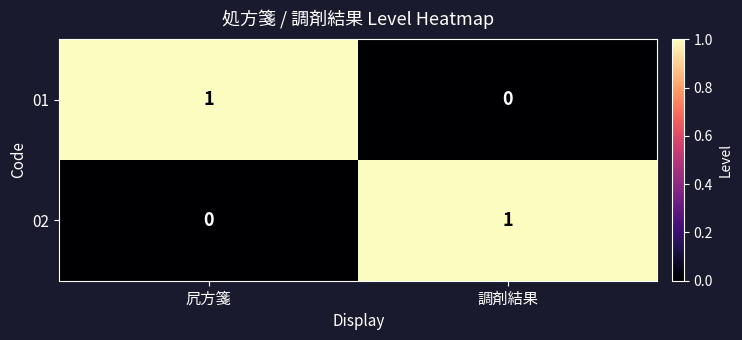

True or false: 02 has a value of 1 at 調剤結果.

True